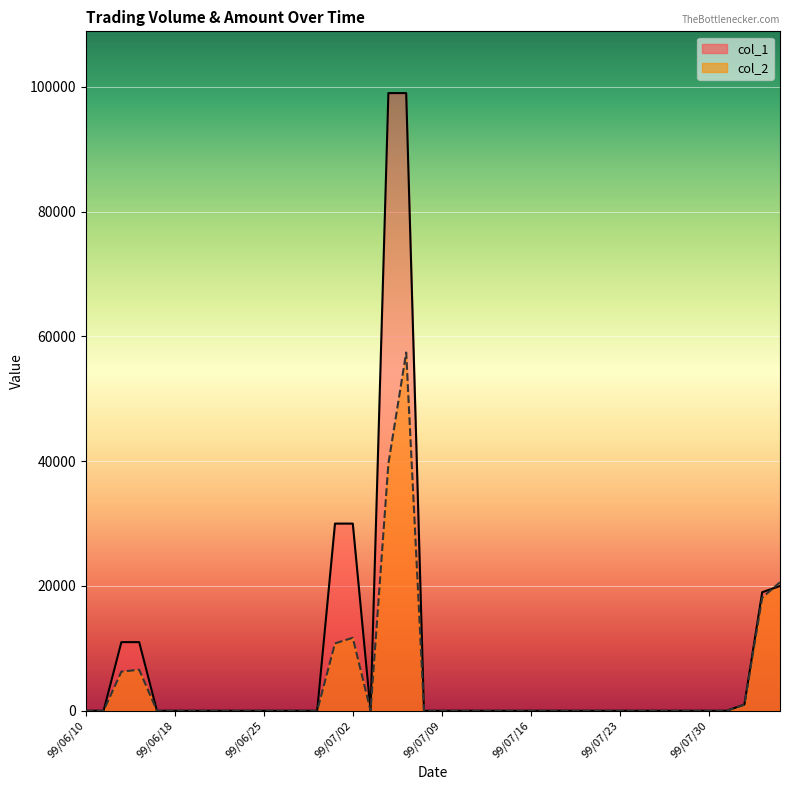

Is the value of col_2 at 99/07/15 greater than the value of col_1 at 99/07/21?

No